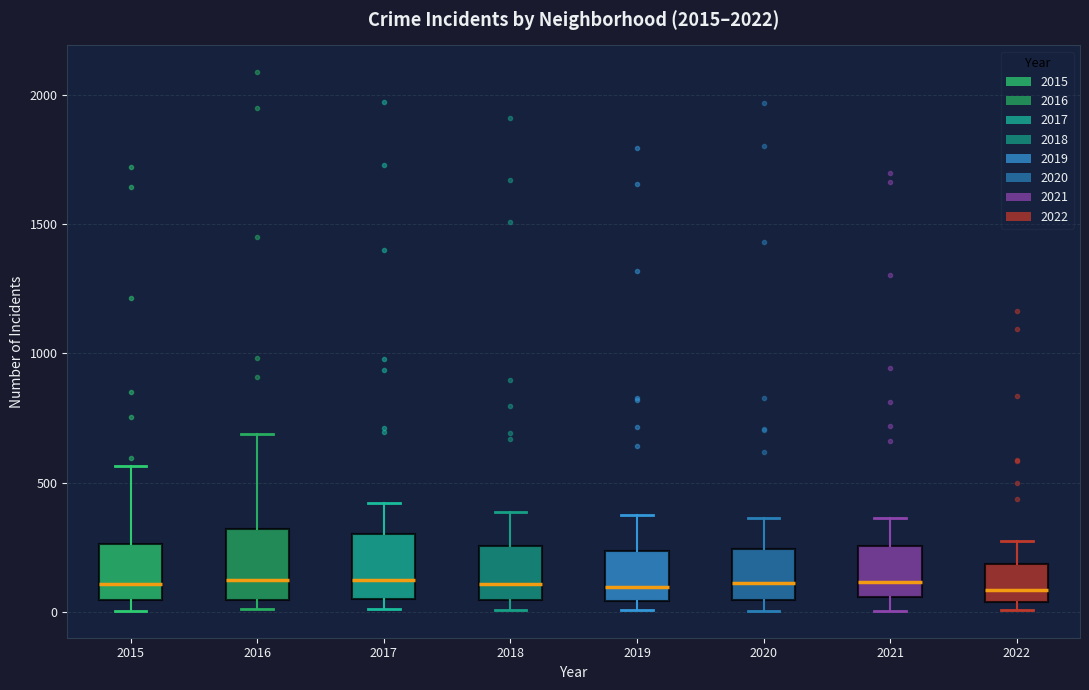

Reading left to right, transcribe this box plot: for each box, give where its median line is, the range the box spans, and where its two whiskers end, as read against the y-axis. The values are not printed on the chart, so give them approximately, as read against the axis.

2015: median 100, box 50 to 250, whiskers 0 to 550
2016: median 150, box 50 to 300, whiskers 0 to 700
2017: median 100, box 50 to 300, whiskers 0 to 400
2018: median 100, box 50 to 250, whiskers 0 to 400
2019: median 100, box 50 to 250, whiskers 0 to 400
2020: median 100, box 50 to 250, whiskers 0 to 350
2021: median 100, box 50 to 250, whiskers 0 to 350
2022: median 100, box 50 to 200, whiskers 0 to 250